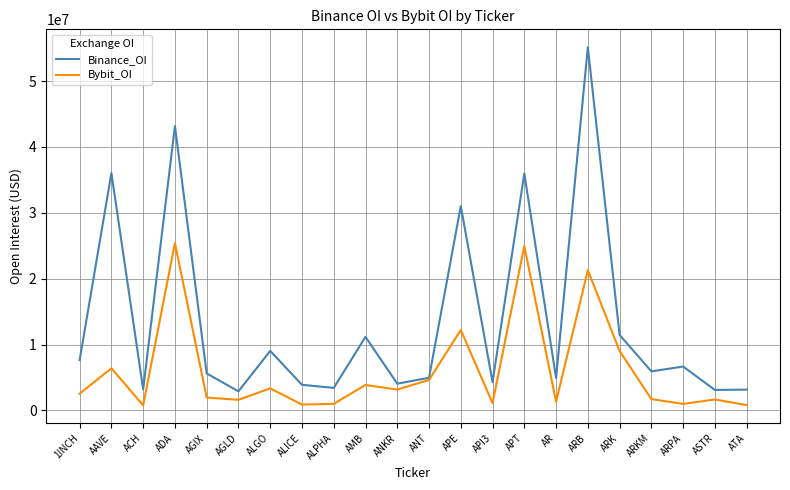

Between ALICE and ANT, which series saw the biggest shift?

Bybit_OI